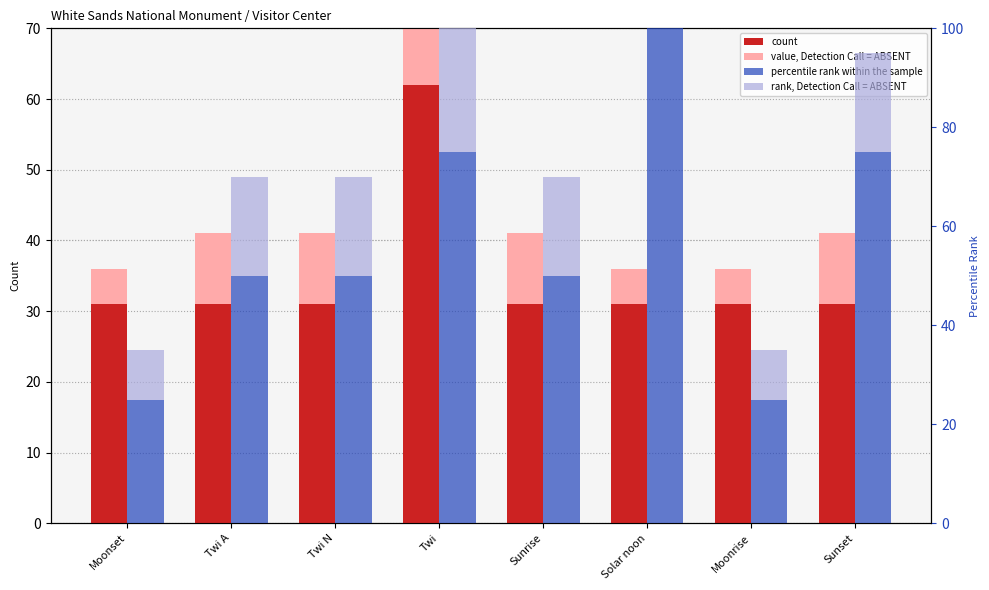

What is the difference between the highest and lowest values at Twi N?

40